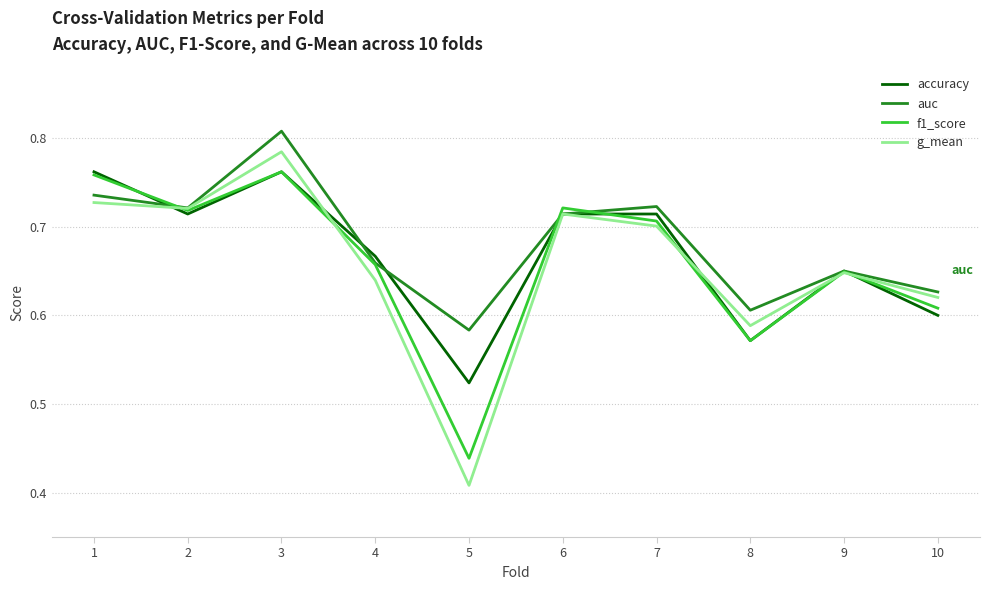

How many lines are shown in the chart?

4